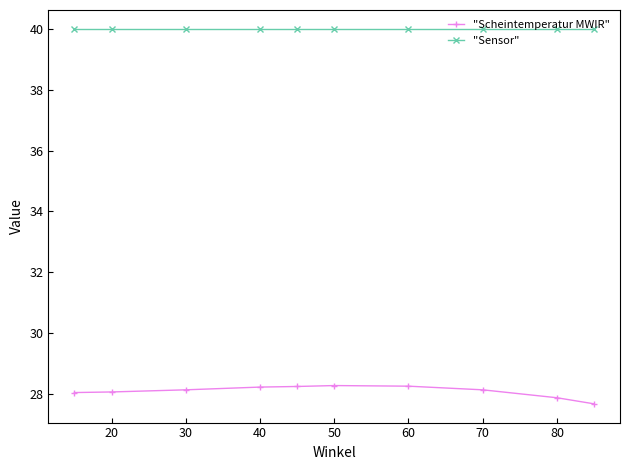

Count the number of categories in the chart.

10